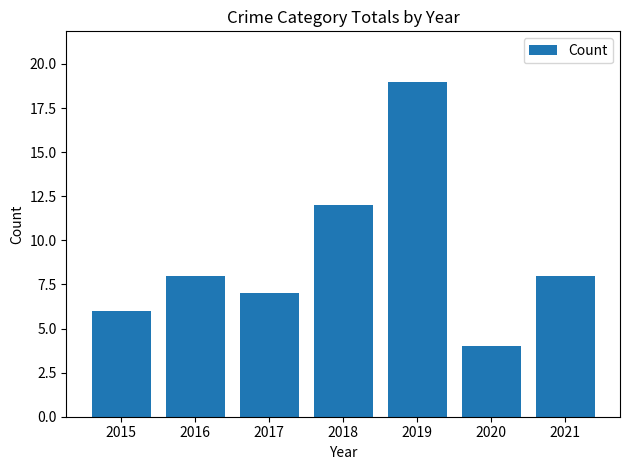

Reading left to right, what are all the values shown in this chart?

6	8	7	12	19	4	8